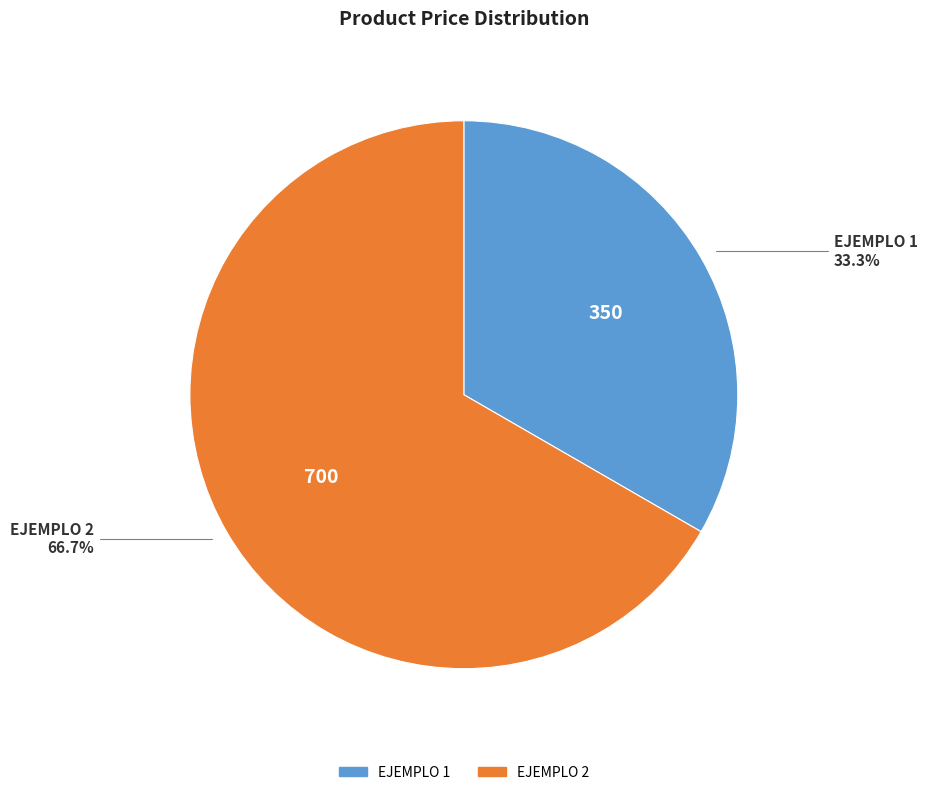

True or false: EJEMPLO 2 accounts for 67% of the total.

True